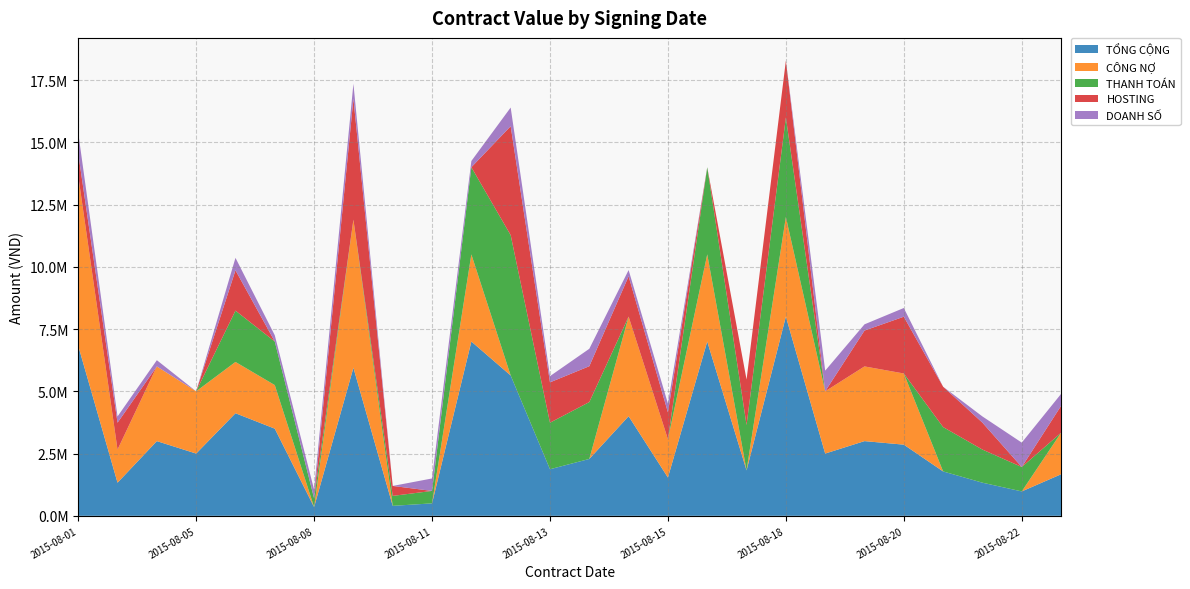

Reading left to right, list all the values displayed in this chart.

TỔNG CỘNG: 2015-08-01=6830000	2015-08-03=1330000	2015-08-03=3000000	2015-08-05=2500000	2015-08-06=4120000	2015-08-07=3500000	2015-08-08=350000	2015-08-10=5946000	2015-08-10=400000	2015-08-11=500000	2015-08-11=7000000	2015-08-12=5636400	2015-08-13=1870000	2015-08-13=2284000	2015-08-14=4000000	2015-08-15=1538000	2015-08-17=7000000	2015-08-18=1824000	2015-08-18=8000000	2015-08-18=2500000	2015-08-20=3000000	2015-08-20=2858000	2015-08-21=1782000	2015-08-21=1330000	2015-08-22=980000	2015-08-24=1668000
CÔNG NỢ: 2015-08-01=6830000	2015-08-03=1330000	2015-08-03=3000000	2015-08-05=2500000	2015-08-06=2060000	2015-08-07=1750000	2015-08-08=0	2015-08-10=5946000	2015-08-10=0	2015-08-11=0	2015-08-11=3500000	2015-08-12=0	2015-08-13=0	2015-08-13=0	2015-08-14=4000000	2015-08-15=1538000	2015-08-17=3500000	2015-08-18=0	2015-08-18=4000000	2015-08-18=2500000	2015-08-20=3000000	2015-08-20=2858000	2015-08-21=0	2015-08-21=0	2015-08-22=0	2015-08-24=1668000
THANH TOÁN: 2015-08-01=0	2015-08-03=0	2015-08-03=0	2015-08-05=0	2015-08-06=2060000	2015-08-07=1750000	2015-08-08=350000	2015-08-10=0	2015-08-10=400000	2015-08-11=500000	2015-08-11=3500000	2015-08-12=5636400	2015-08-13=1870000	2015-08-13=2284000	2015-08-14=0	2015-08-15=0	2015-08-17=3500000	2015-08-18=1824000	2015-08-18=4000000	2015-08-18=0	2015-08-20=0	2015-08-20=0	2015-08-21=1782000	2015-08-21=1330000	2015-08-22=980000	2015-08-24=0
HOSTING: 2015-08-01=900000	2015-08-03=1080000	2015-08-03=0	2015-08-05=0	2015-08-06=1620000	2015-08-07=0	2015-08-08=0	2015-08-10=4860000	2015-08-10=400000	2015-08-11=0	2015-08-11=0	2015-08-12=4374000	2015-08-13=1620000	2015-08-13=1440000	2015-08-14=1620000	2015-08-15=1080000	2015-08-17=0	2015-08-18=1824000	2015-08-18=2280000	2015-08-18=0	2015-08-20=1440000	2015-08-20=2280000	2015-08-21=1620000	2015-08-21=1080000	2015-08-22=0	2015-08-24=1080000
DOANH SỐ: 2015-08-01=830000	2015-08-03=250000	2015-08-03=250000	2015-08-05=0	2015-08-06=500000	2015-08-07=250000	2015-08-08=350000	2015-08-10=600000	2015-08-10=0	2015-08-11=500000	2015-08-11=250000	2015-08-12=750000	2015-08-13=250000	2015-08-13=700000	2015-08-14=250000	2015-08-15=350000	2015-08-17=0	2015-08-18=0	2015-08-18=0	2015-08-18=830000	2015-08-20=250000	2015-08-20=350000	2015-08-21=0	2015-08-21=250000	2015-08-22=980000	2015-08-24=480000